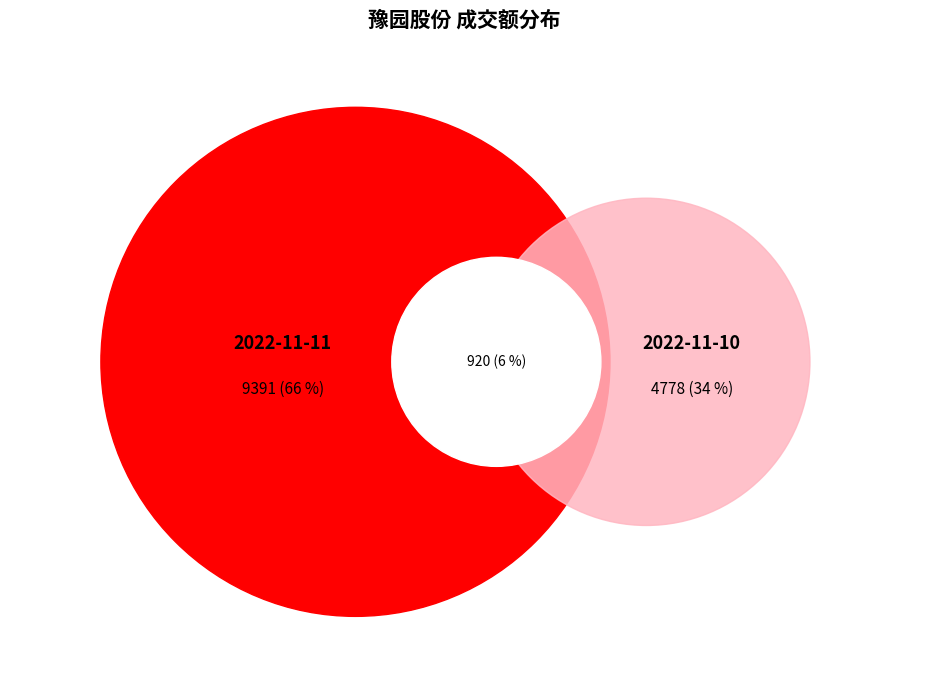

Which category has the biggest portion of the pie?

2022-11-11